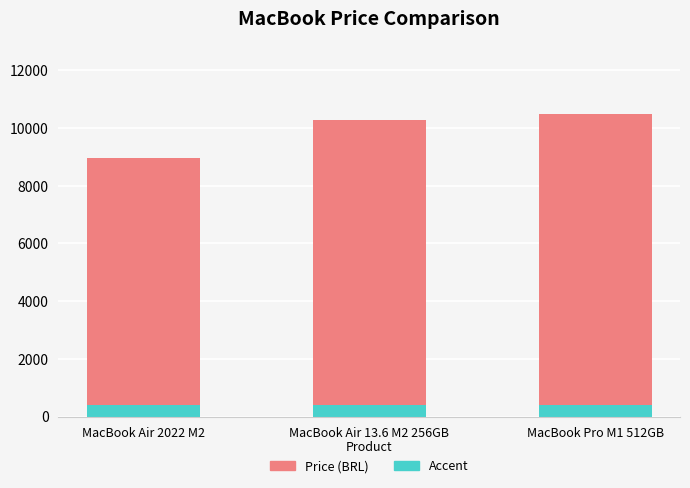

True or false: the data shows 15172.3 at MacBook Pro M1 512GB.

False